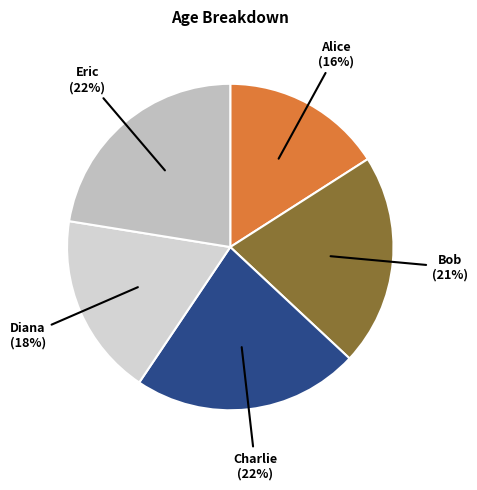

Do Alice and Eric together represent more than half of the pie?

No